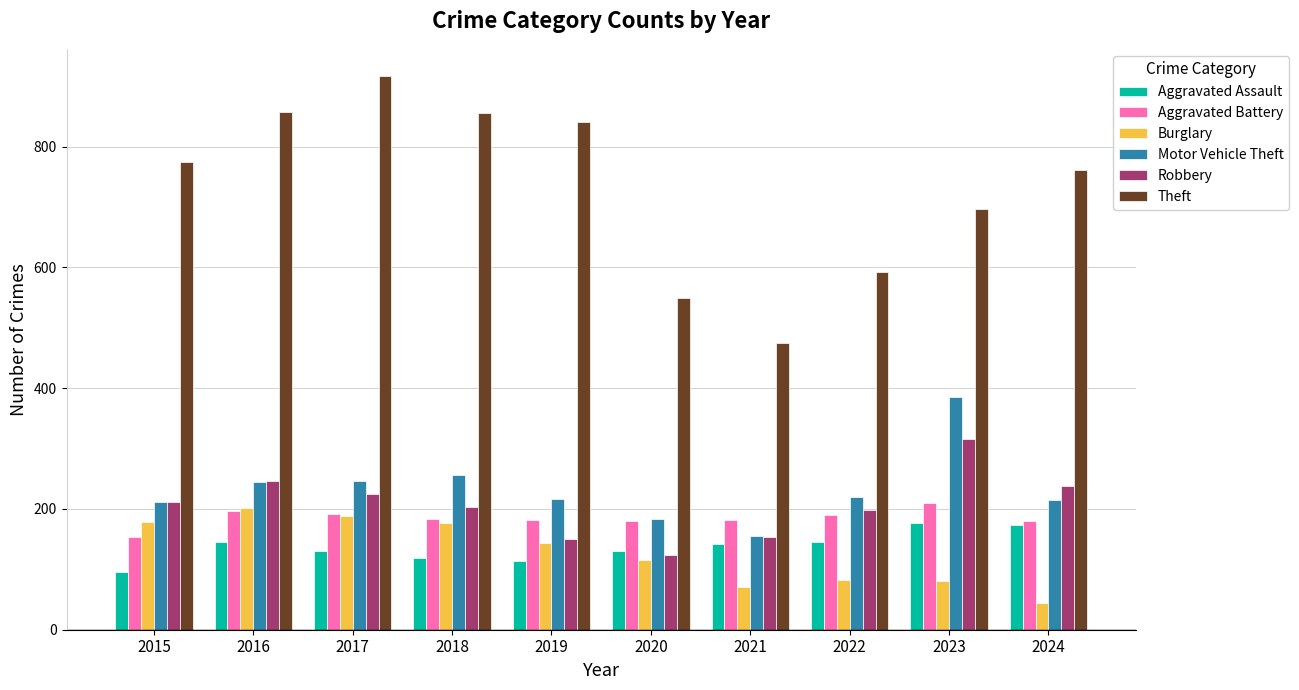

What is the lowest value of the Aggravated Assault series?

95